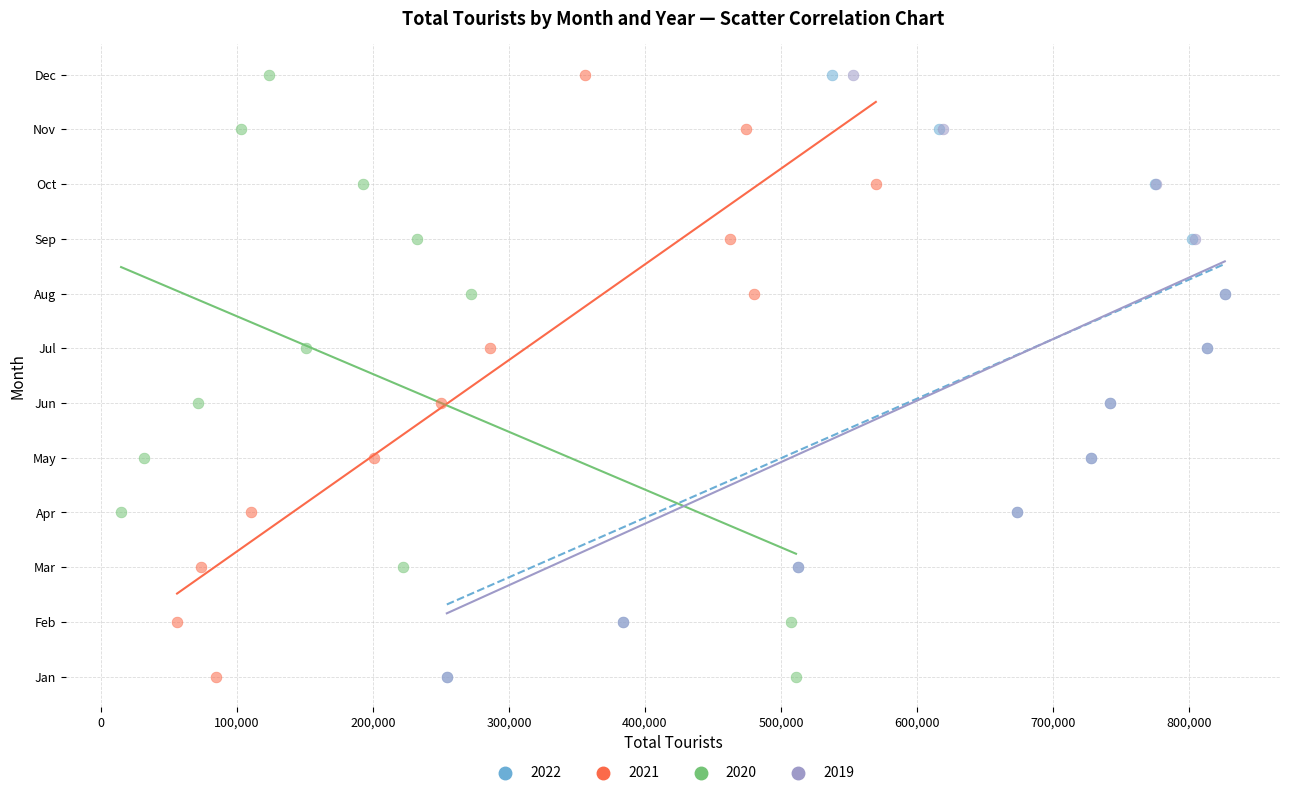

What are all the series names shown in the legend?

2022, 2021, 2020, 2019